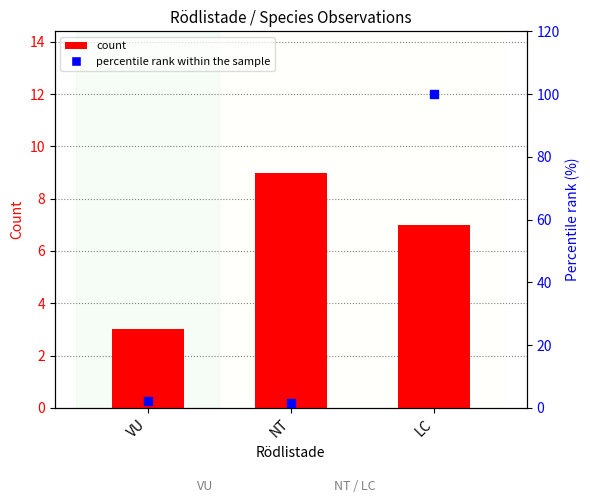

At which category is the sum across all series the highest?

LC